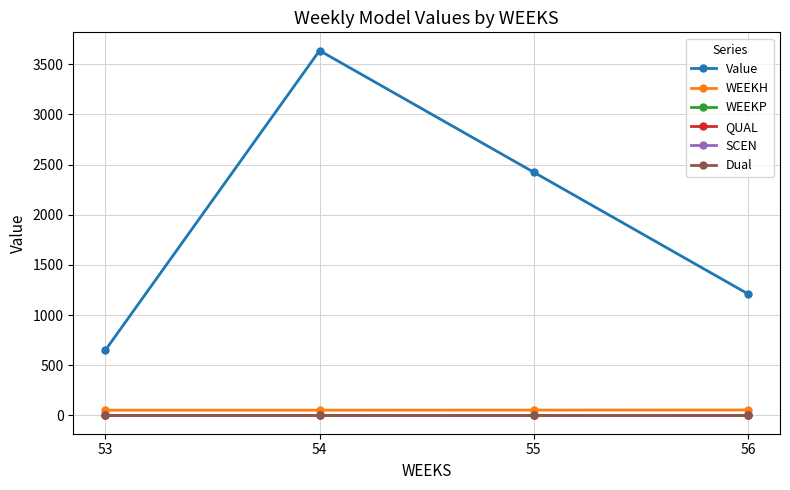

Is this an area chart (filled region under the line)?

No